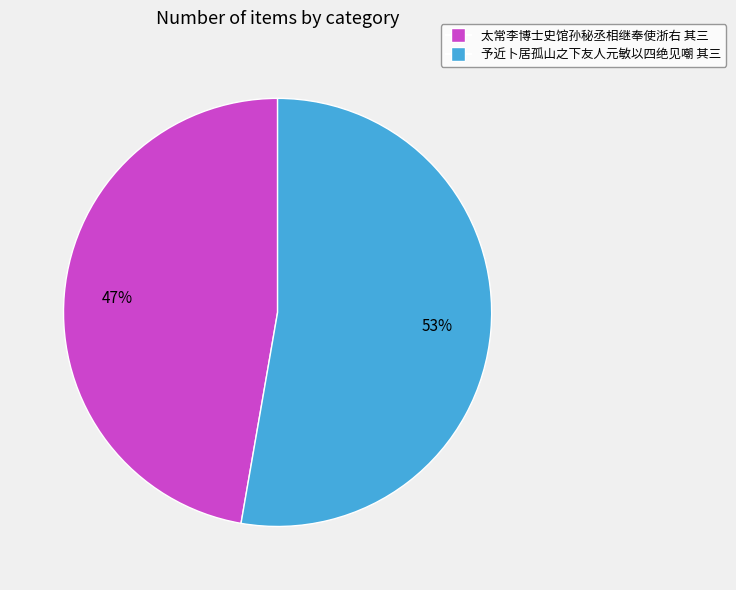

Which category accounts for the majority?

予近卜居孤山之下友人元敏以四绝见嘲 其三